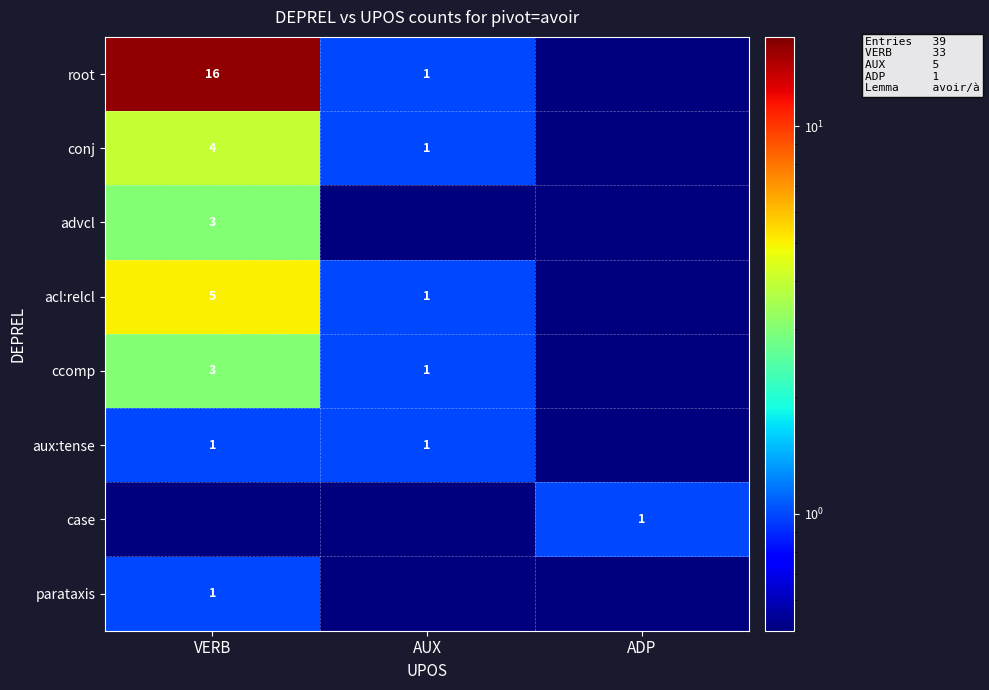

The value of ccomp at AUX is 1.7. True or false?

False